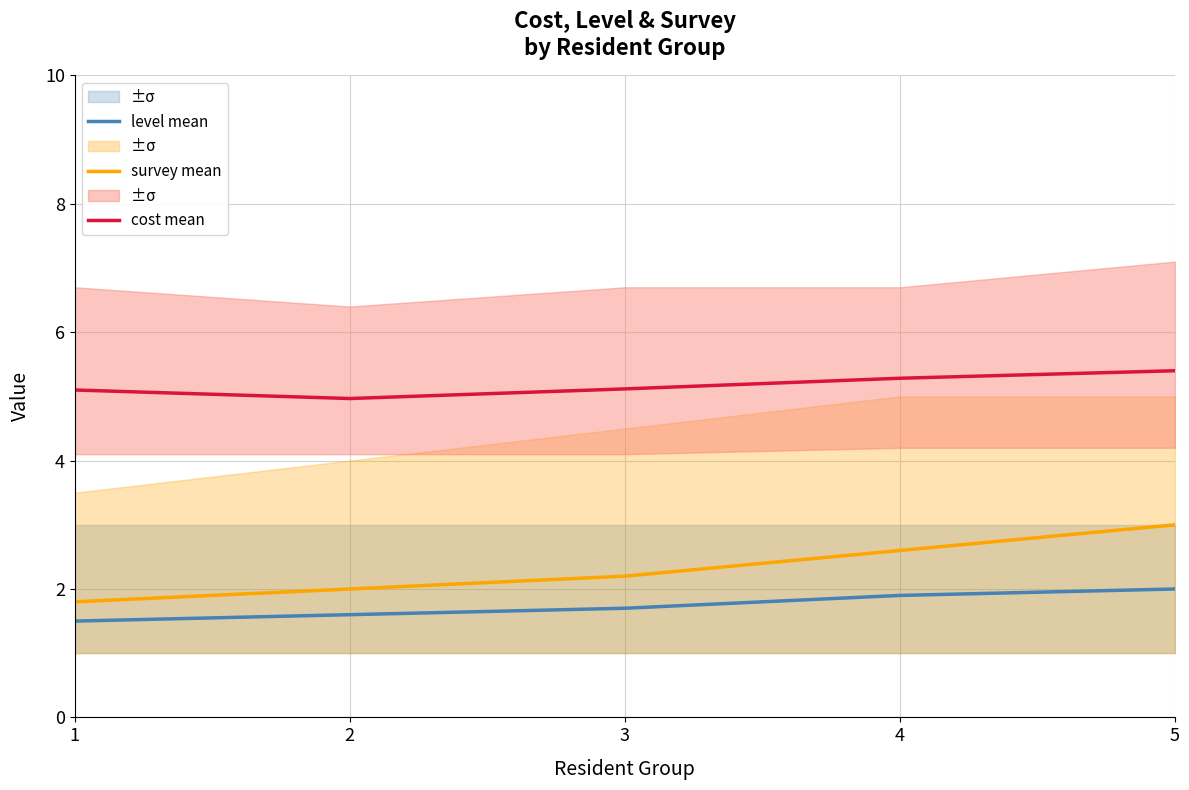

Count the number of data series in this chart.

3